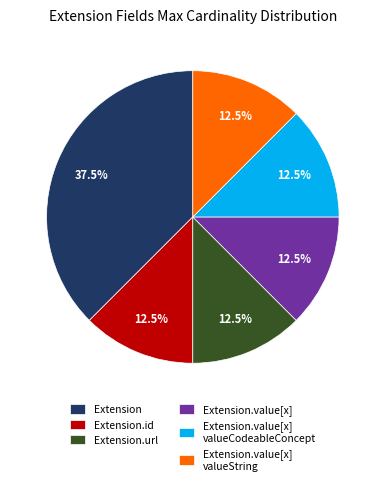

How many slices are in this pie chart?

6